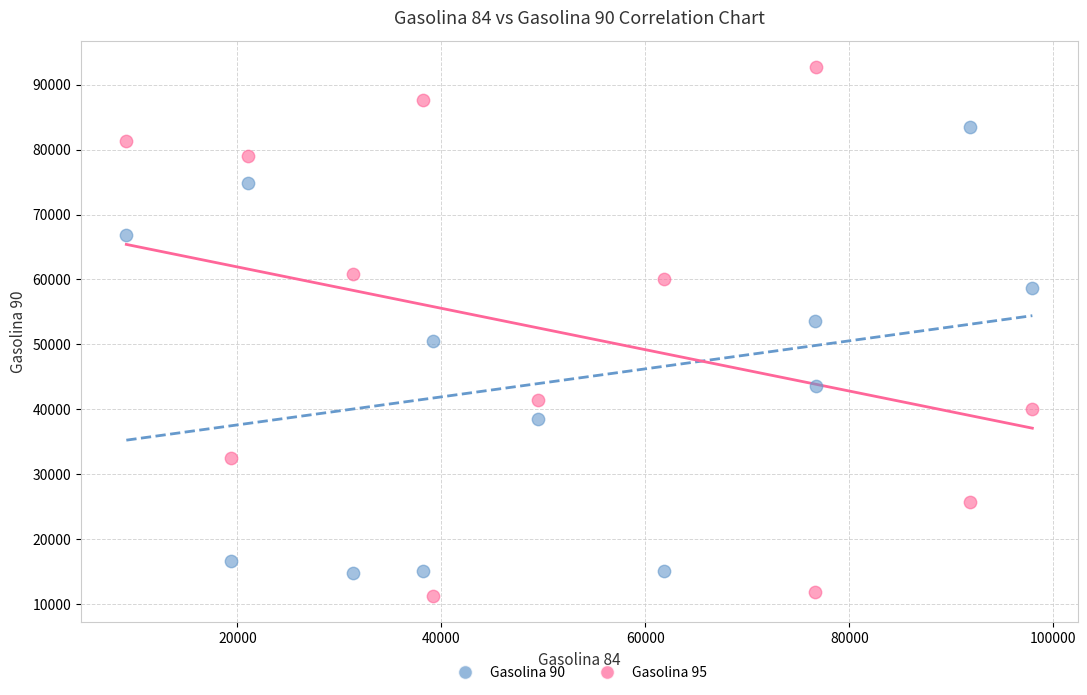

Across all data points, what is the range of X values (max minus min)?

88849